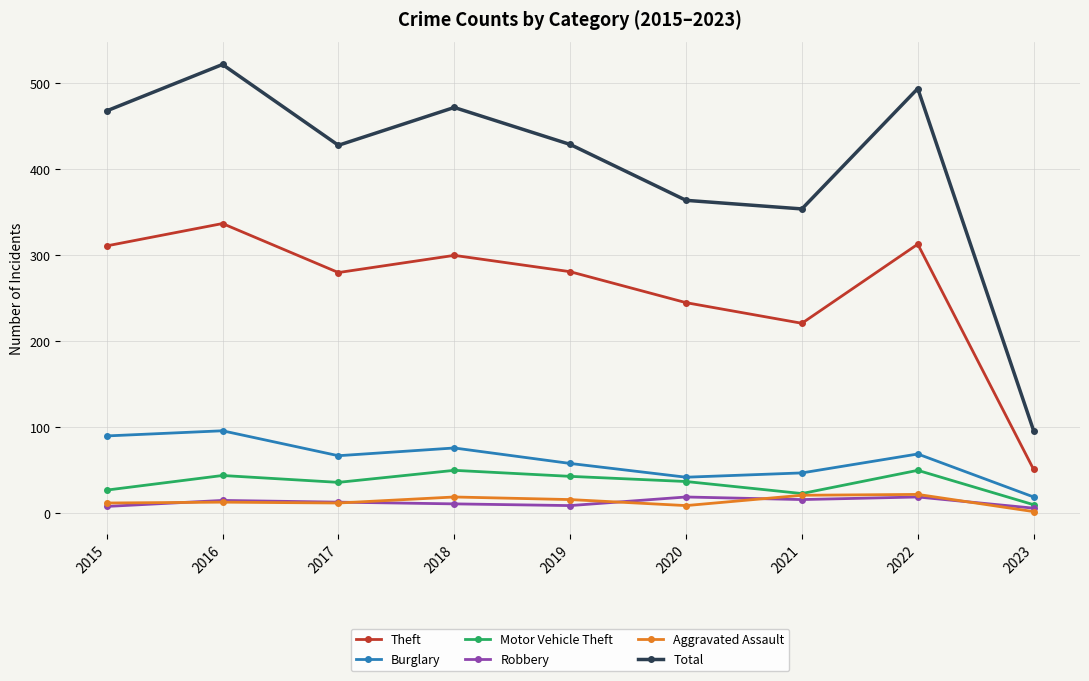

What is the greatest value displayed?

522